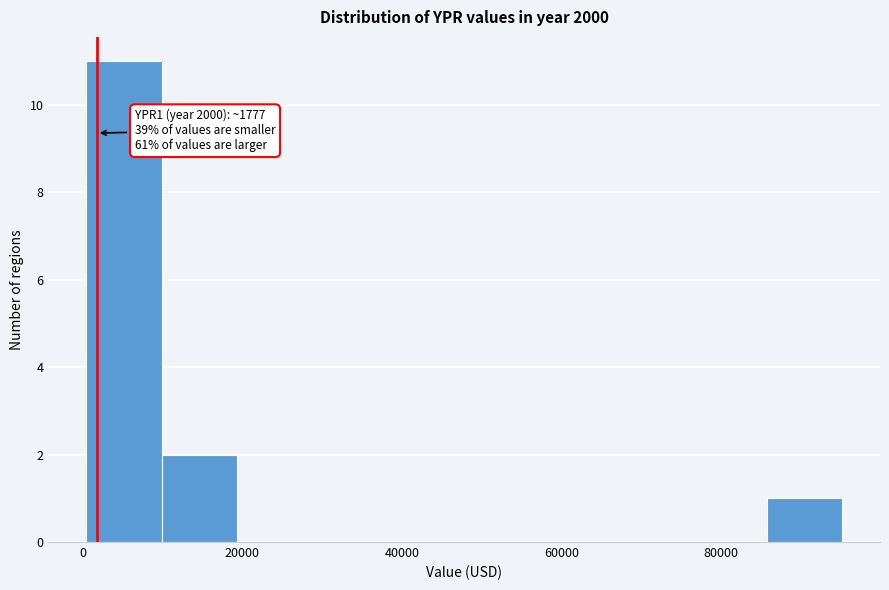

Which range on the x-axis has the tallest bar?

0 to 10000